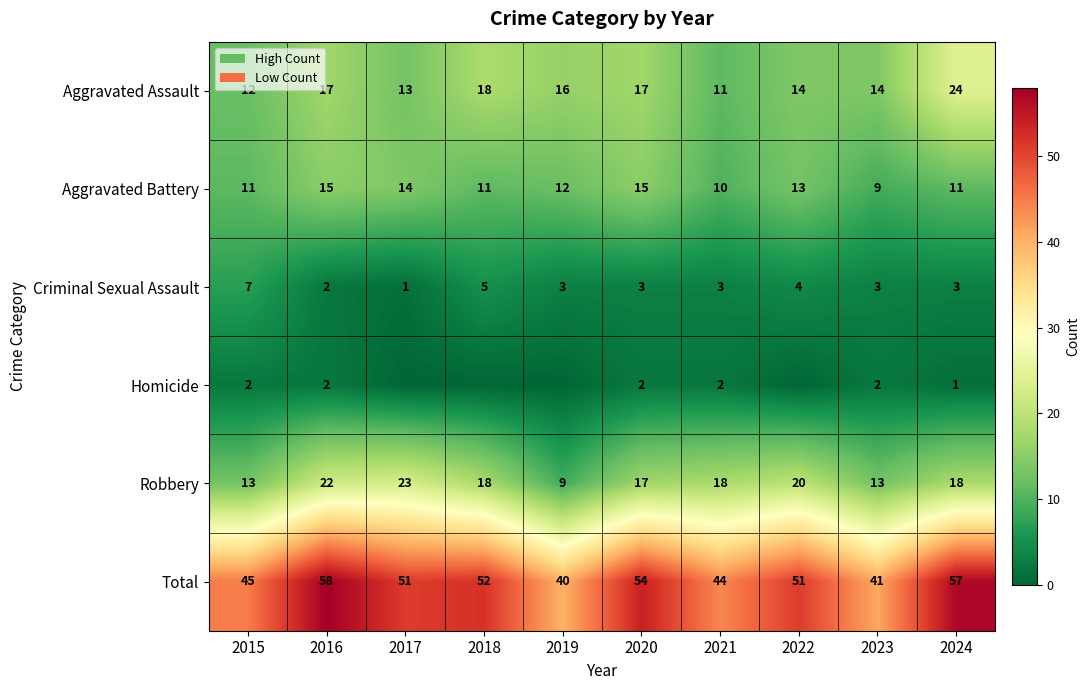

Between 2016 and 2020, which series saw the biggest shift?

Robbery